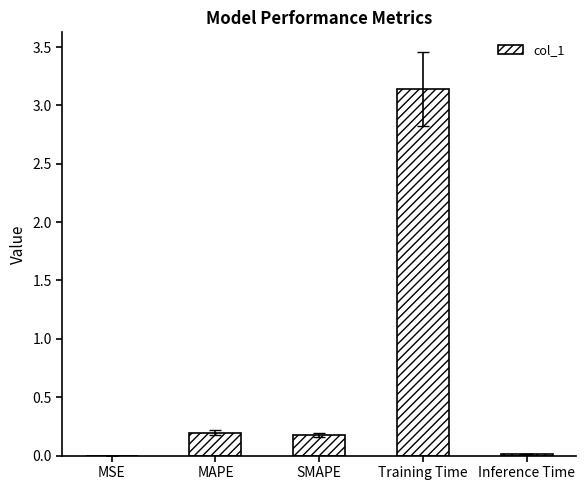

True or false: the data shows 0.2 at MAPE.

True